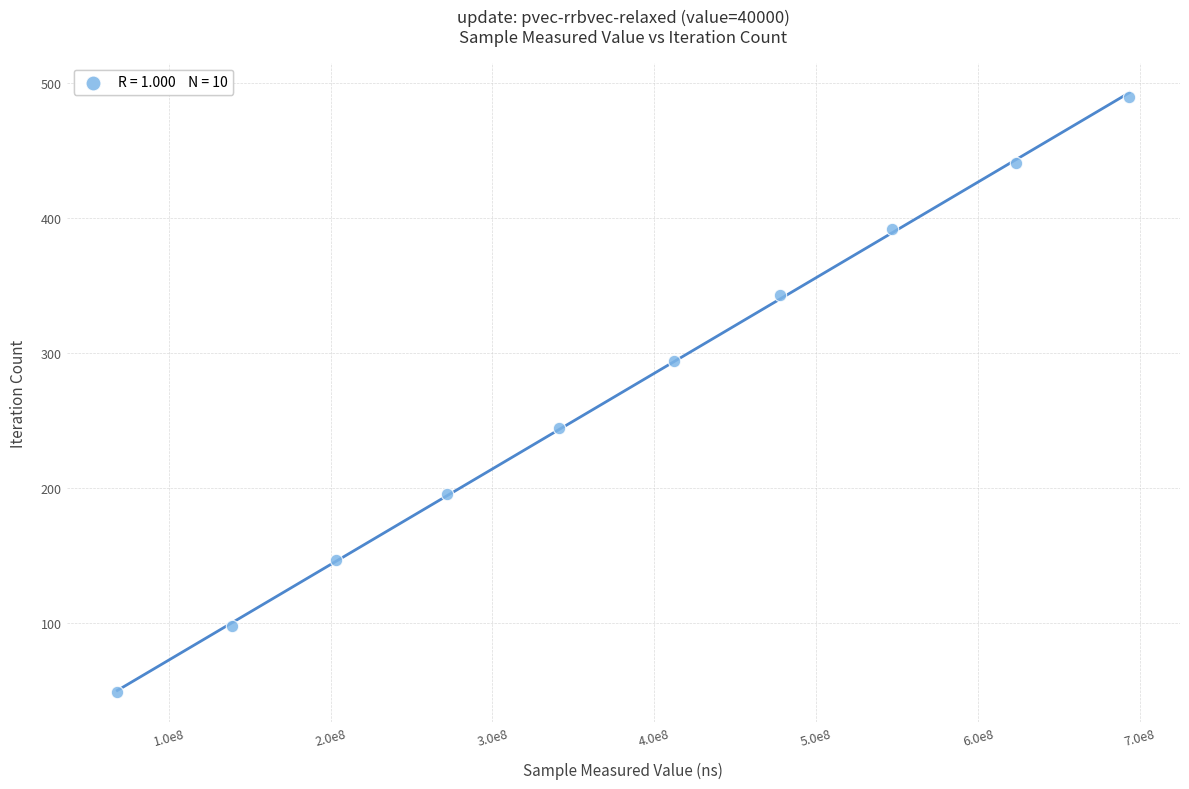

What is the range of X values (max minus min)?

625223596